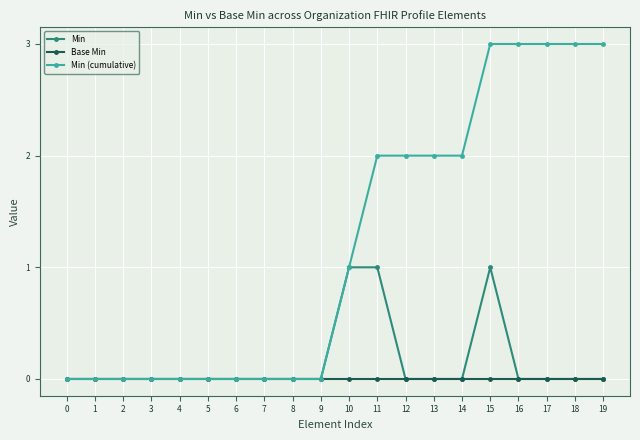

Rank the series by their maximum value, from lowest to highest.

Base Min, Min, Min (cumulative)